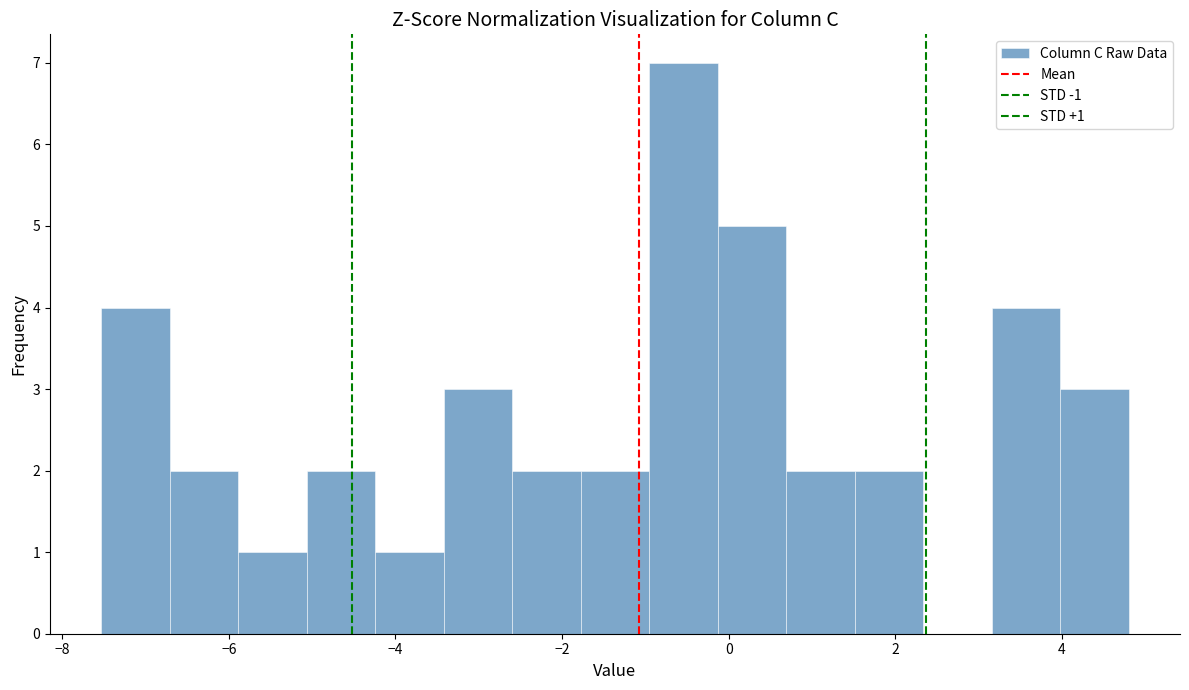

Over which range of the x-axis is the bar tallest?

-1.0 to -0.2